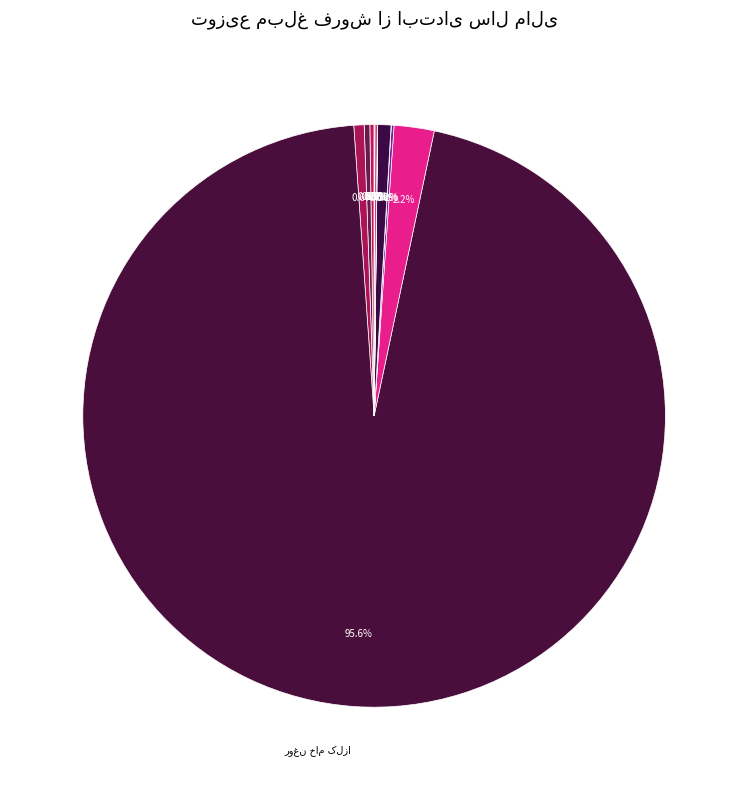

Approximately how many times larger is the value at پروتئين سويا پاکتي compared to آردو بلغور سويا?

52.6